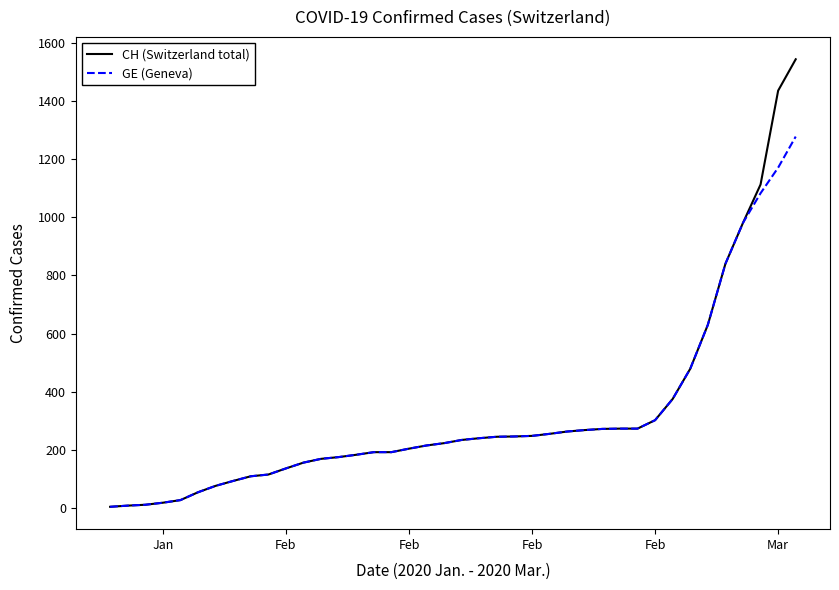

Which series has the widest spread of values?

CH (Switzerland total)